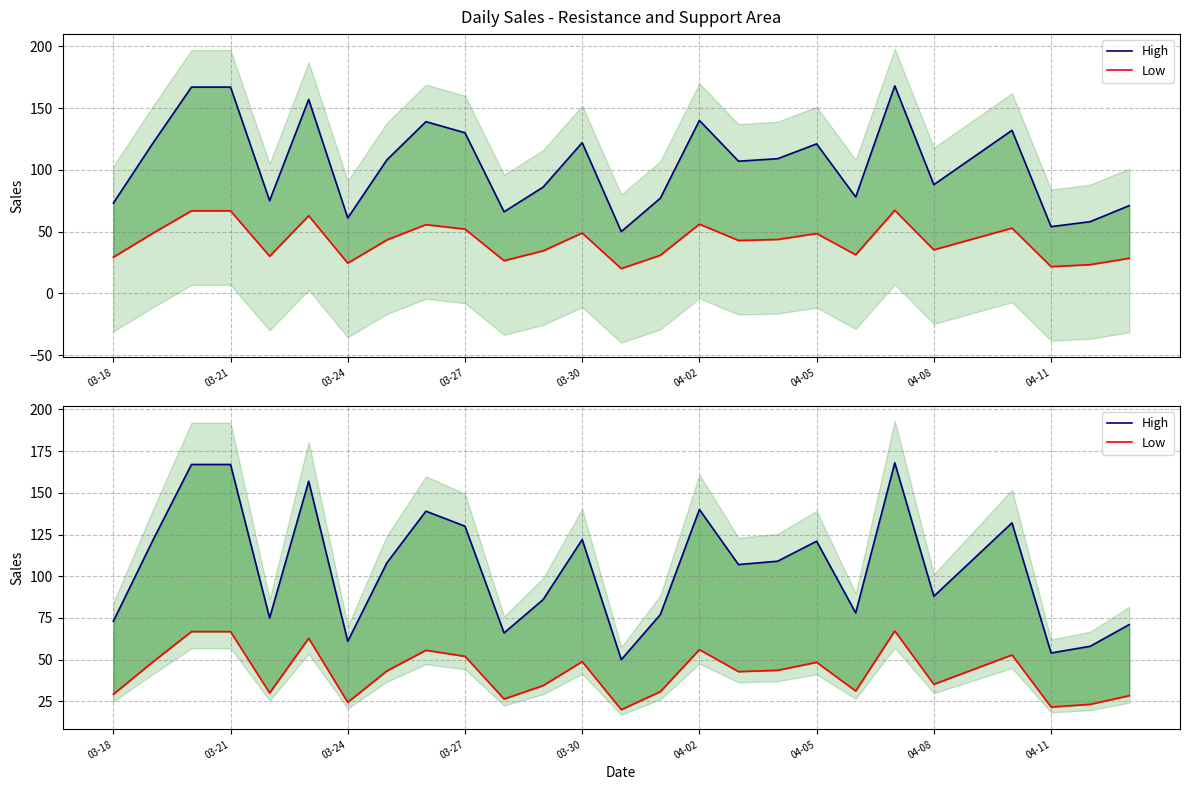

Which has a higher value, 03-24 or 16?

03-24